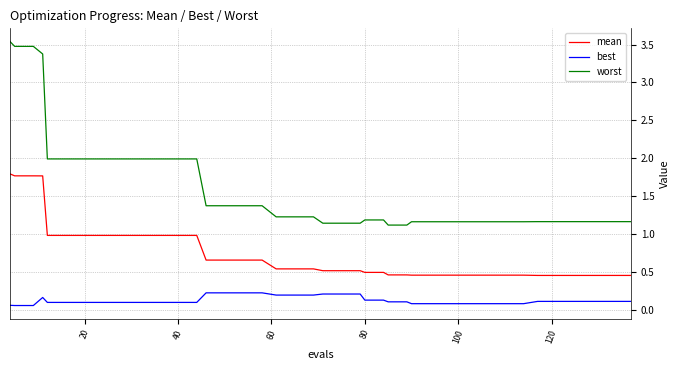

Which series has the largest total across all categories?

worst